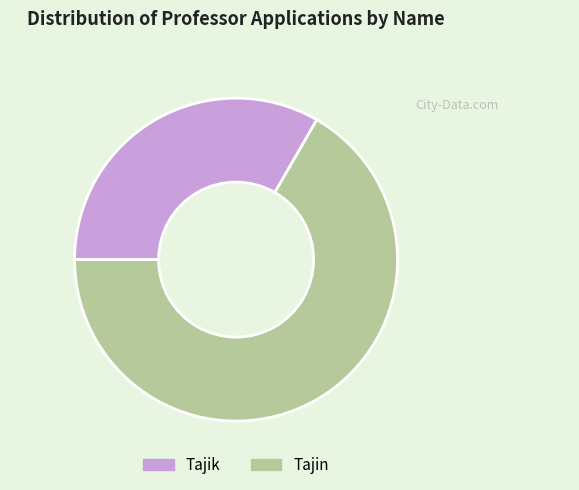

Is it true that Tajik is 44% of the pie?

False